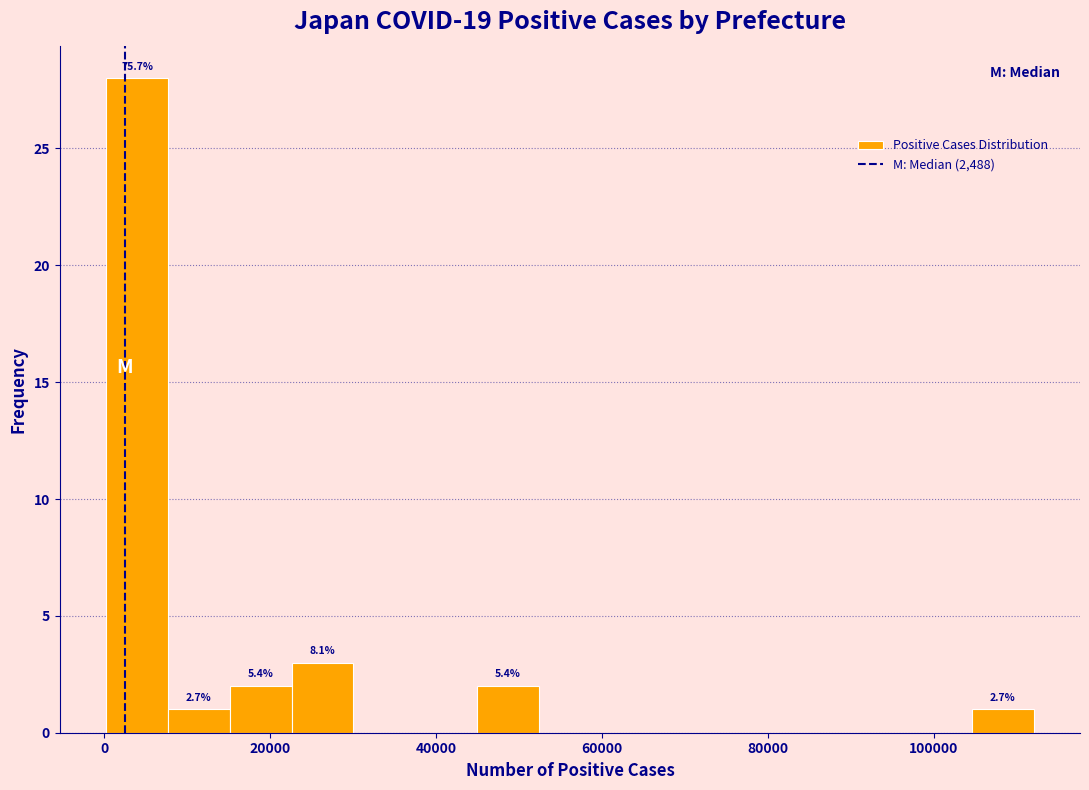

Around what value on the x-axis is the tallest bar? Give the approximate position of its centre, as read against the axis.

4000